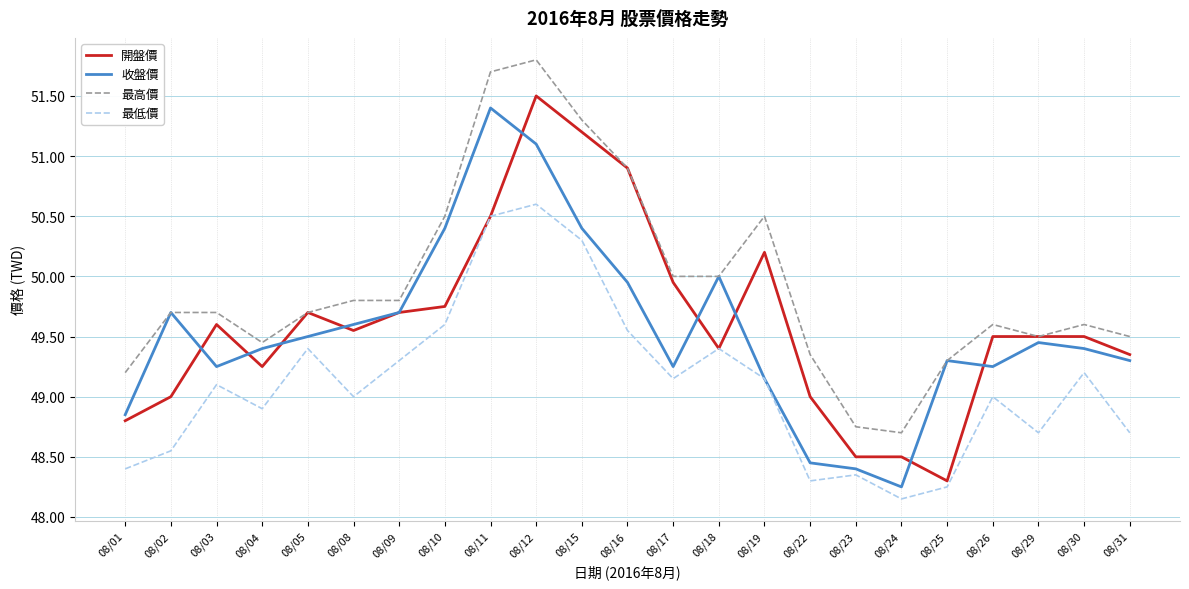

At which category does 最低價 reach its first local peak?

08/03